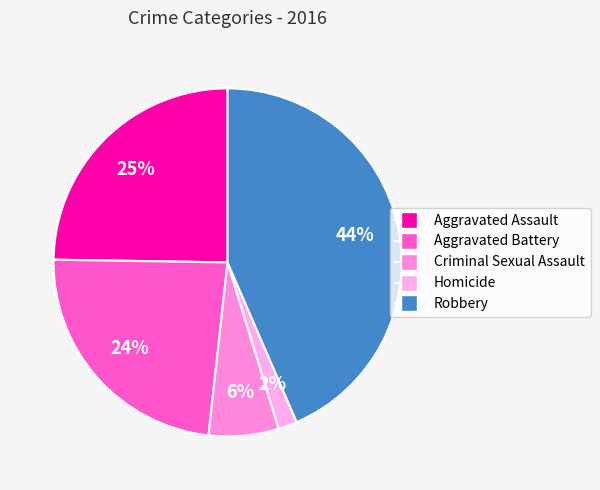

To the nearest percent, what is the difference between the largest and smallest slice percentages?

42%